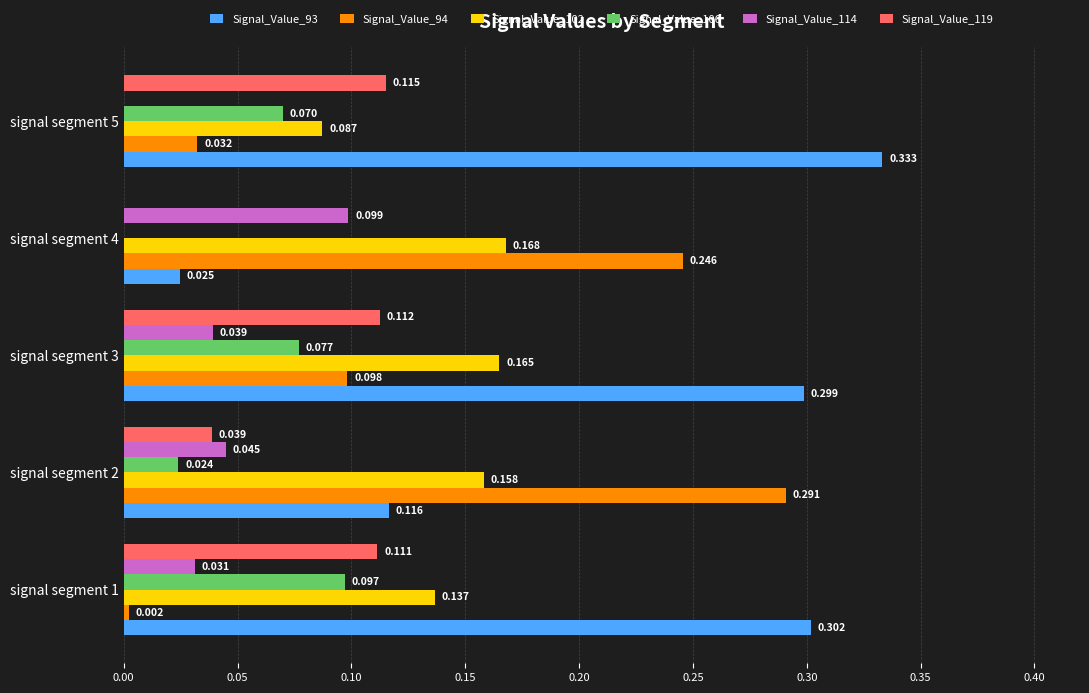

Is the value of Signal_Value_94 at signal segment 5 greater than the value of Signal_Value_106 at signal segment 4?

Yes